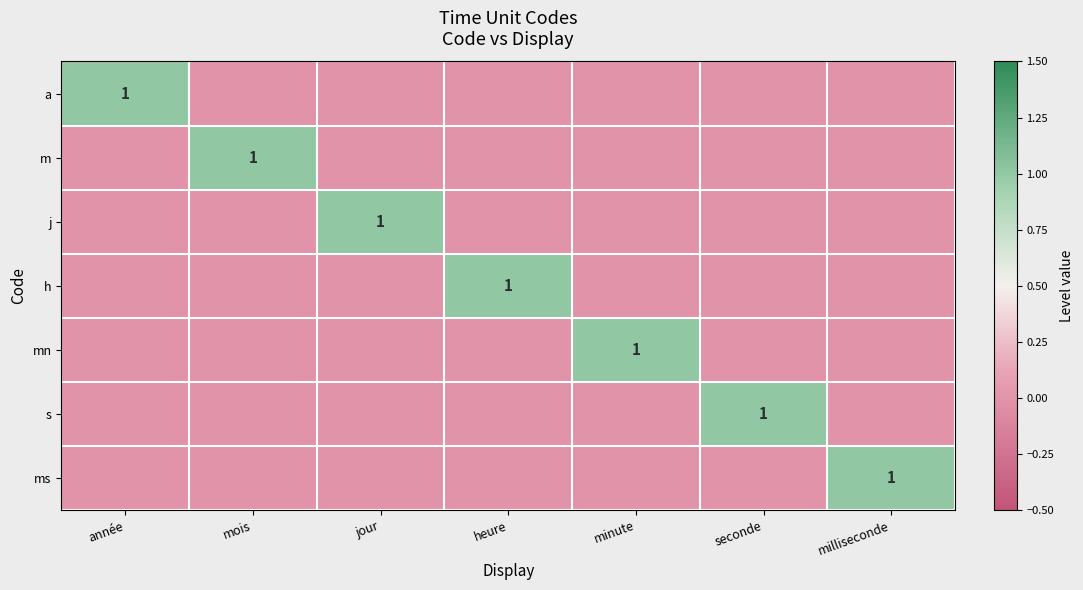

The value of mn at minute is 1. True or false?

True